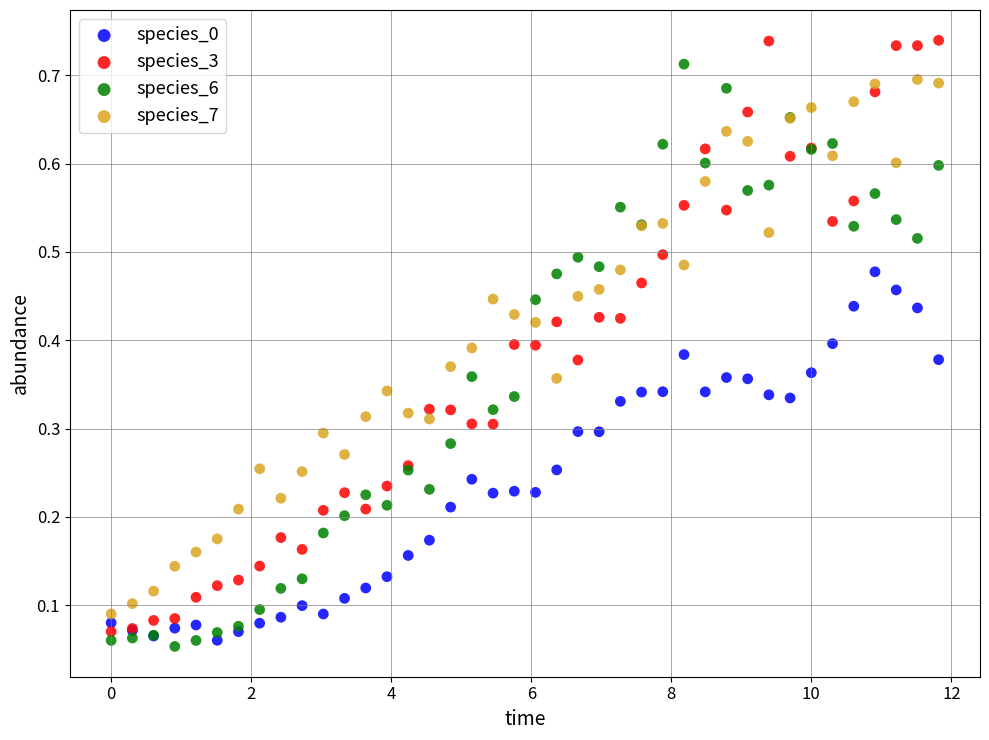

Which series has the largest Y range (max minus min)?

species_3